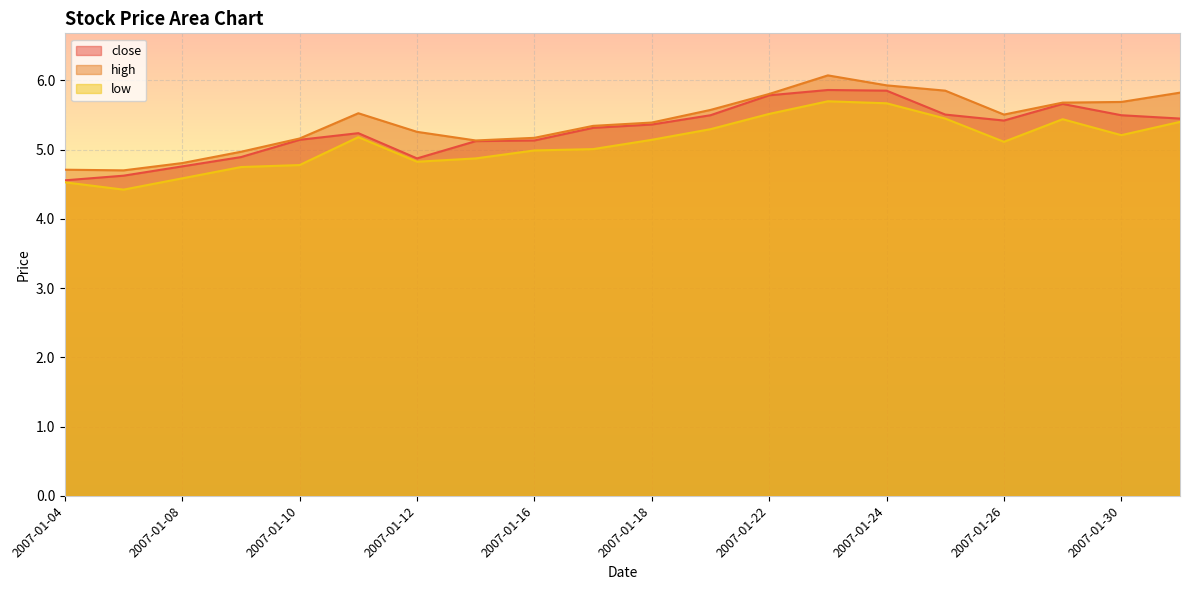

True or false: high and low intersect in this chart.

False